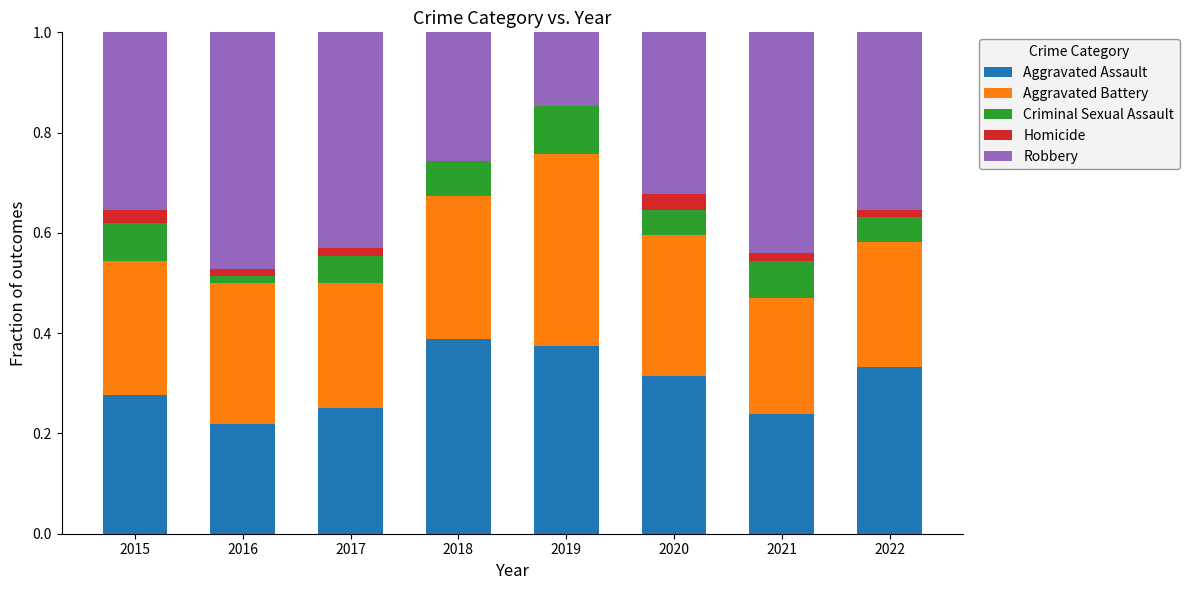

Is it true that Aggravated Assault equals 0.1 at 2016?

False